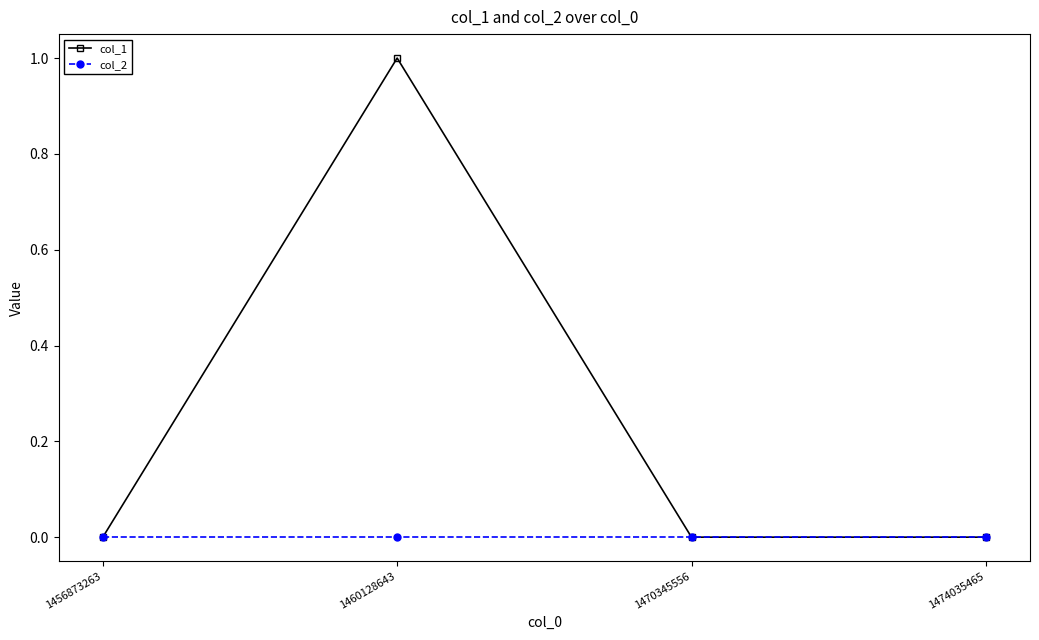

At which category is the sum across all series the highest?

1460128643